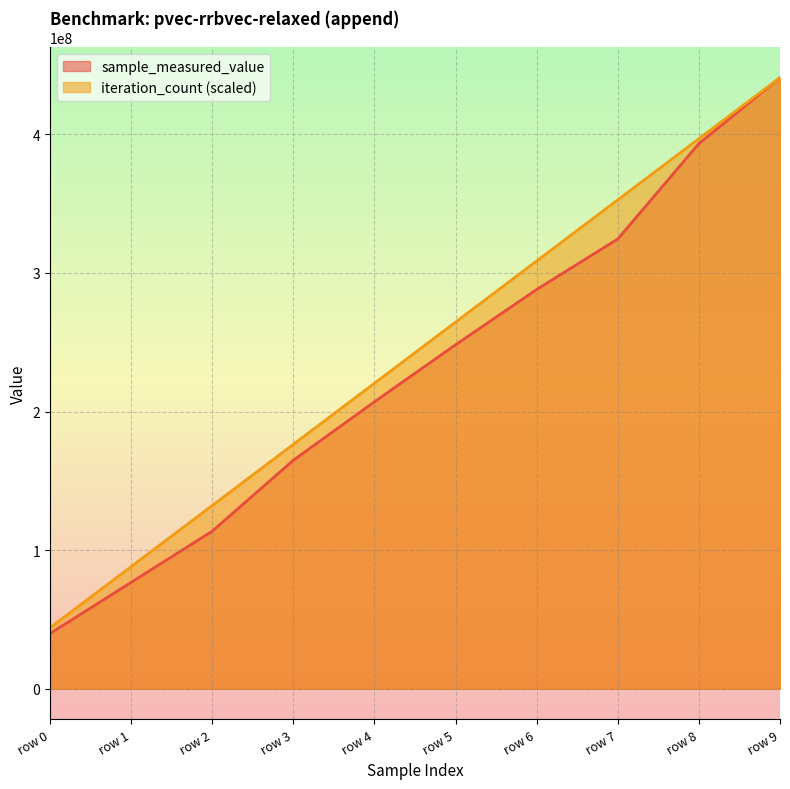

What are all the series names shown in the legend?

sample_measured_value, iteration_count (scaled)